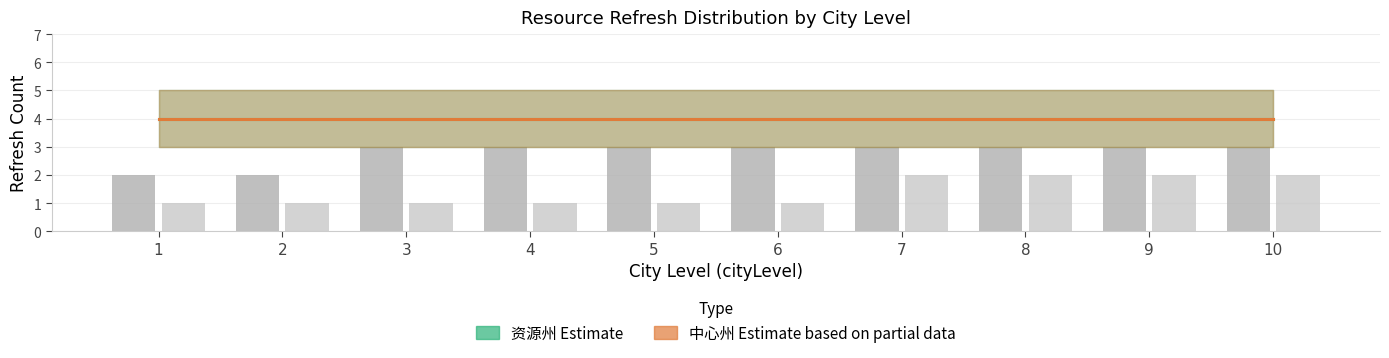

Reading left to right, list all the values displayed in this chart.

资源州 total_count: 4	4	4	4	4	4	4	4	4	4
中心州 total_count: 4	4	4	4	4	4	4	4	4	4
资源州 upper: 5	5	5	5	5	5	5	5	5	5
资源州 lower: 3	3	3	3	3	3	3	3	3	3
中心州 upper: 5	5	5	5	5	5	5	5	5	5
中心州 lower: 3	3	3	3	3	3	3	3	3	3